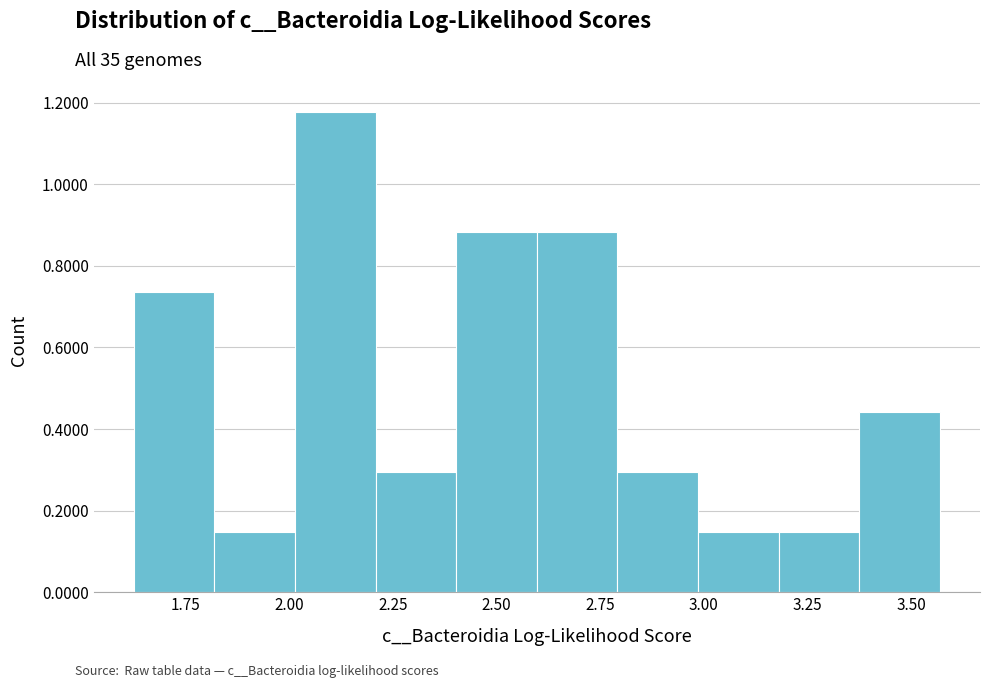

Read against the x-axis, roughly where is the centre of the tallest bar?

2.10